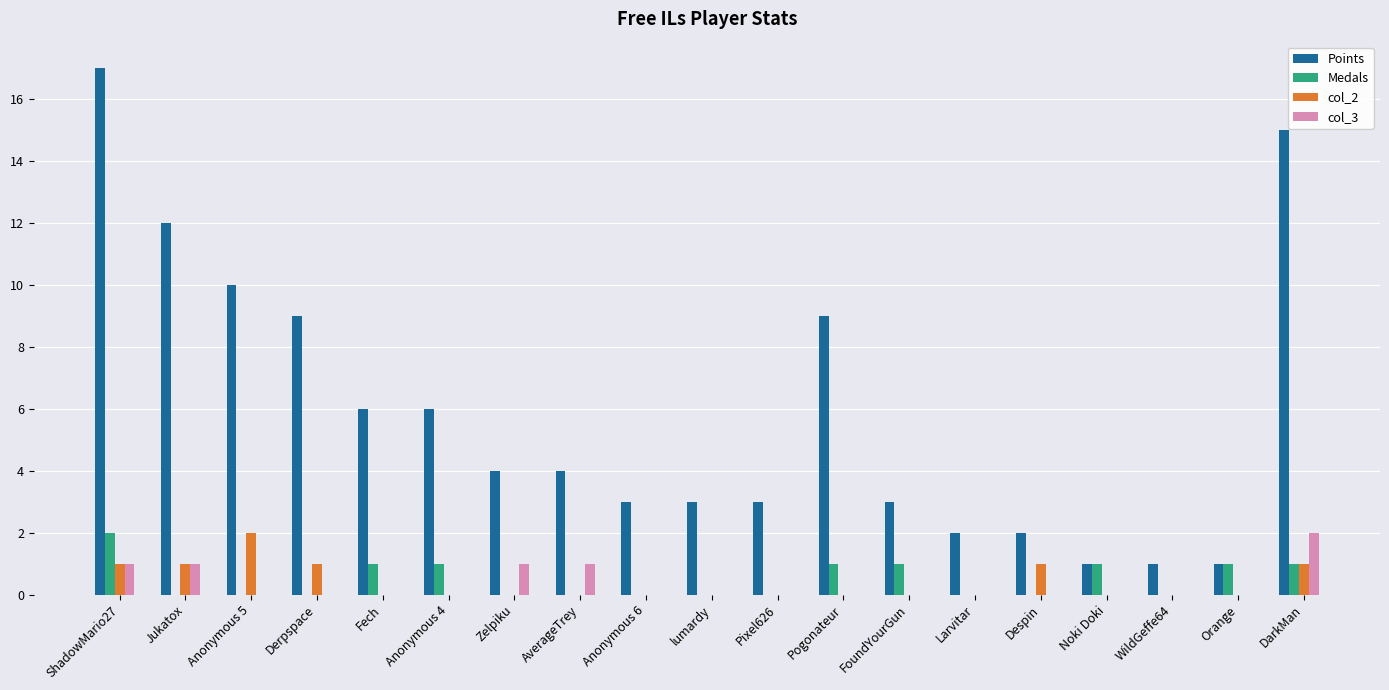

What is the maximum value shown in the chart?

17